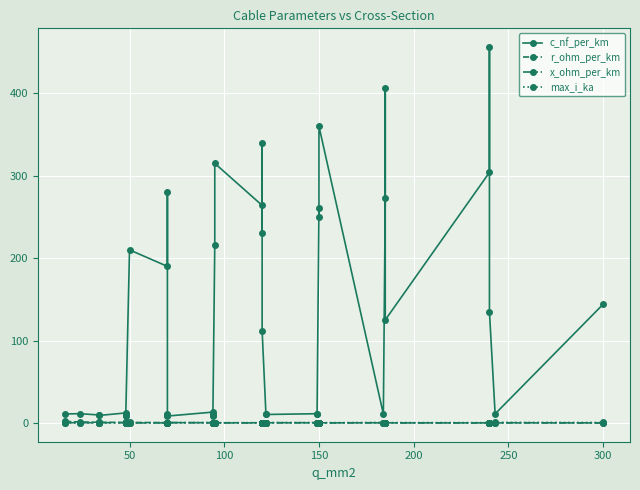

Rank the series by their maximum value, from highest to lowest.

c_nf_per_km, r_ohm_per_km, max_i_ka, x_ohm_per_km